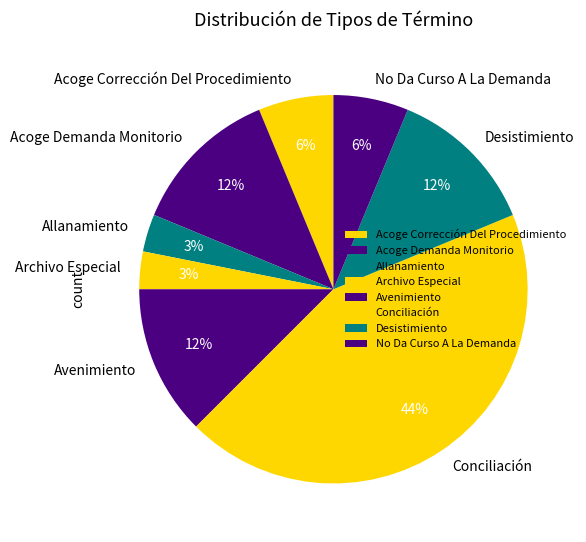

Count the number of slices in the pie.

8